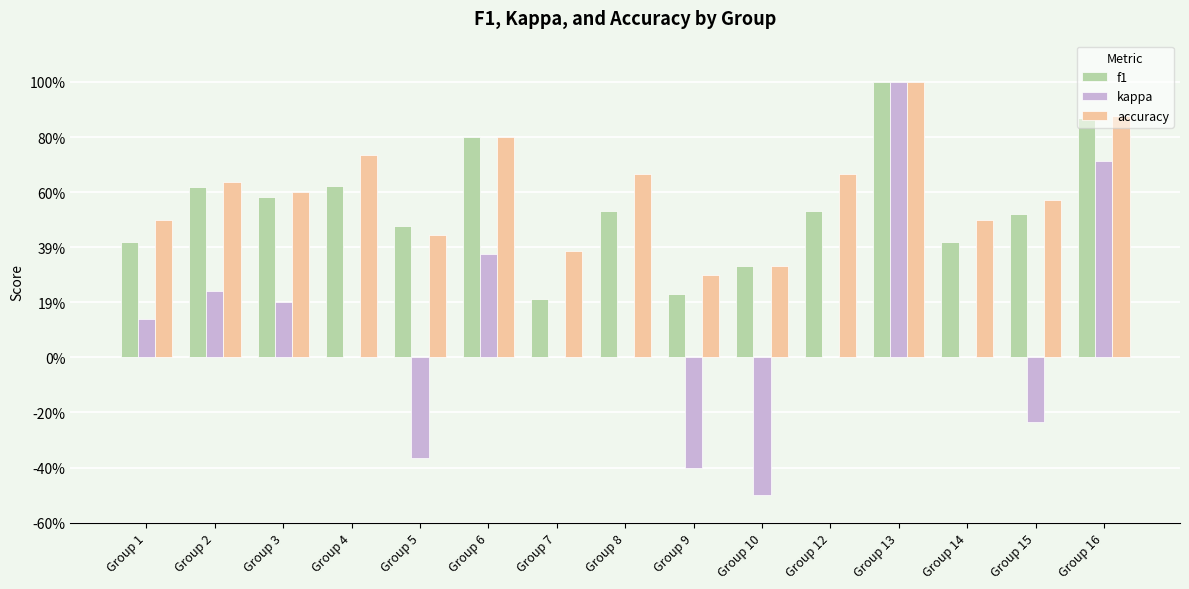

What is the approximate value of f1 at Group 2?

0.6